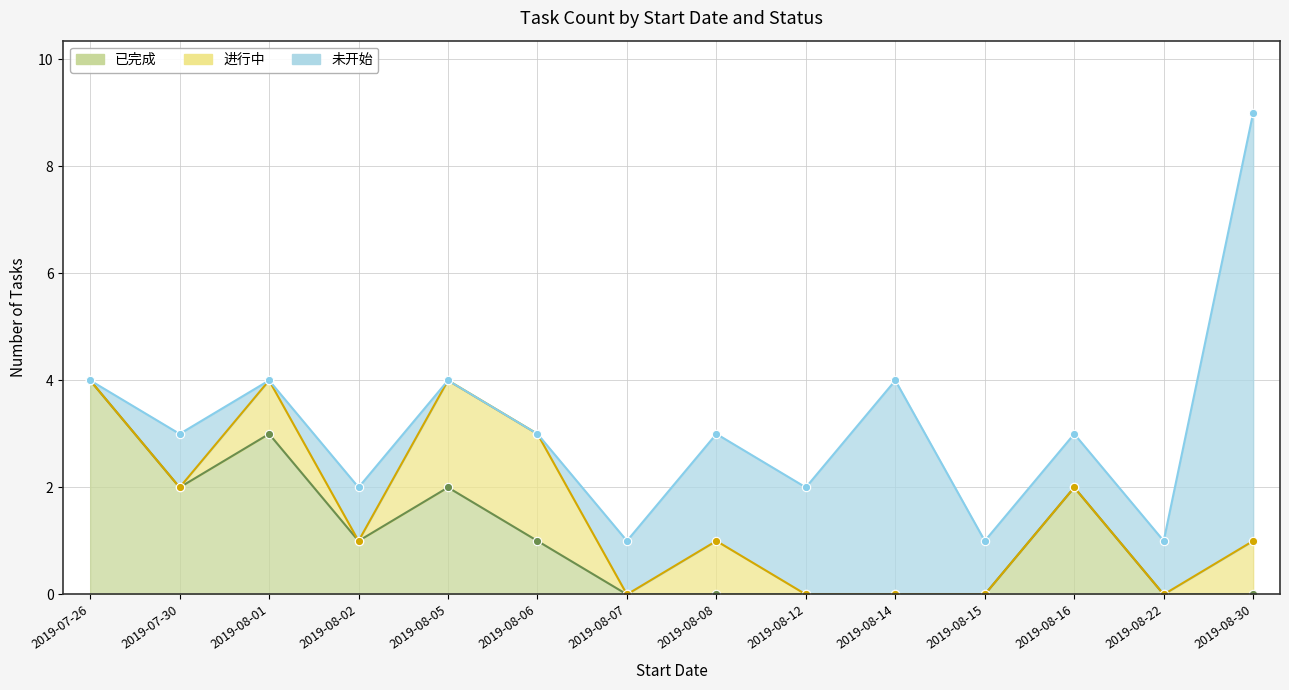

Reading right to left, extract all data points from this chart.

已完成: 2019-08-30=0	2019-08-22=0	2019-08-16=2	2019-08-15=0	2019-08-14=0	2019-08-12=0	2019-08-08=0	2019-08-07=0	2019-08-06=1	2019-08-05=2	2019-08-02=1	2019-08-01=3	2019-07-30=2	2019-07-26=4
进行中: 2019-08-30=1	2019-08-22=0	2019-08-16=0	2019-08-15=0	2019-08-14=0	2019-08-12=0	2019-08-08=1	2019-08-07=0	2019-08-06=2	2019-08-05=2	2019-08-02=0	2019-08-01=1	2019-07-30=0	2019-07-26=0
未开始: 2019-08-30=8	2019-08-22=1	2019-08-16=1	2019-08-15=1	2019-08-14=4	2019-08-12=2	2019-08-08=2	2019-08-07=1	2019-08-06=0	2019-08-05=0	2019-08-02=1	2019-08-01=0	2019-07-30=1	2019-07-26=0